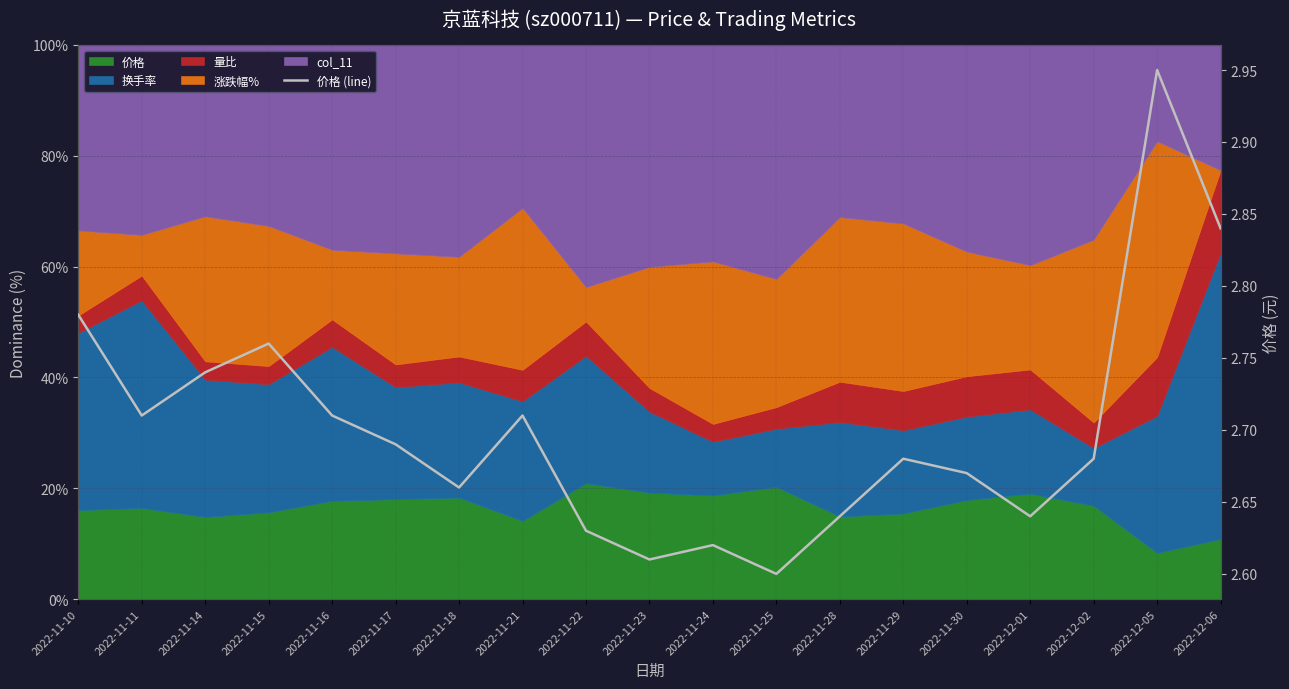

True or false: there are more than 2 points higher than both neighbors.

True